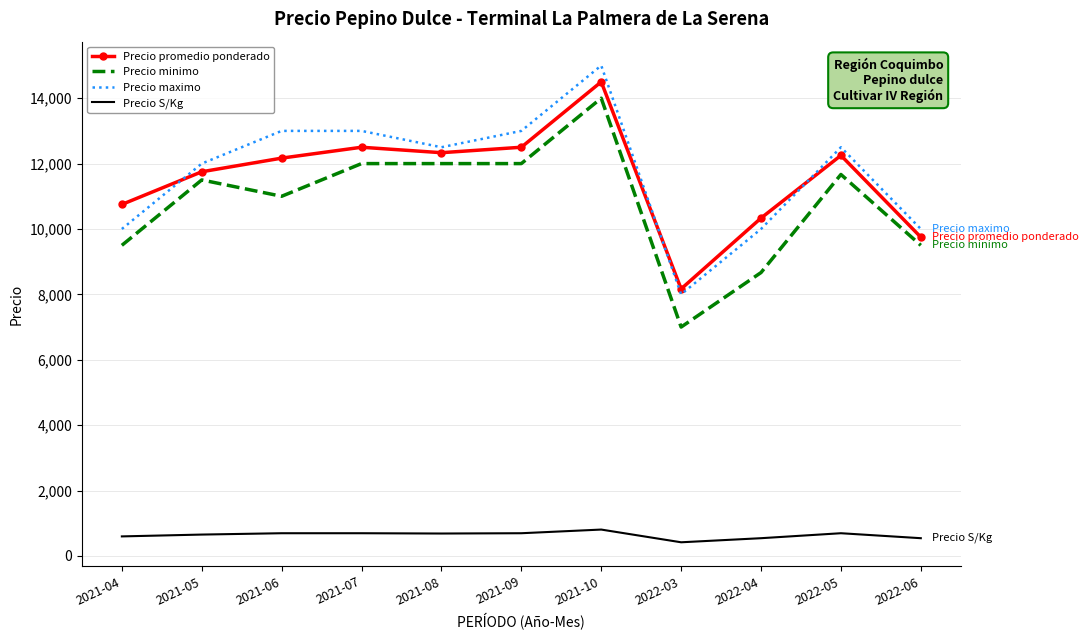

At which label does Precio minimo reach its peak?

2021-10